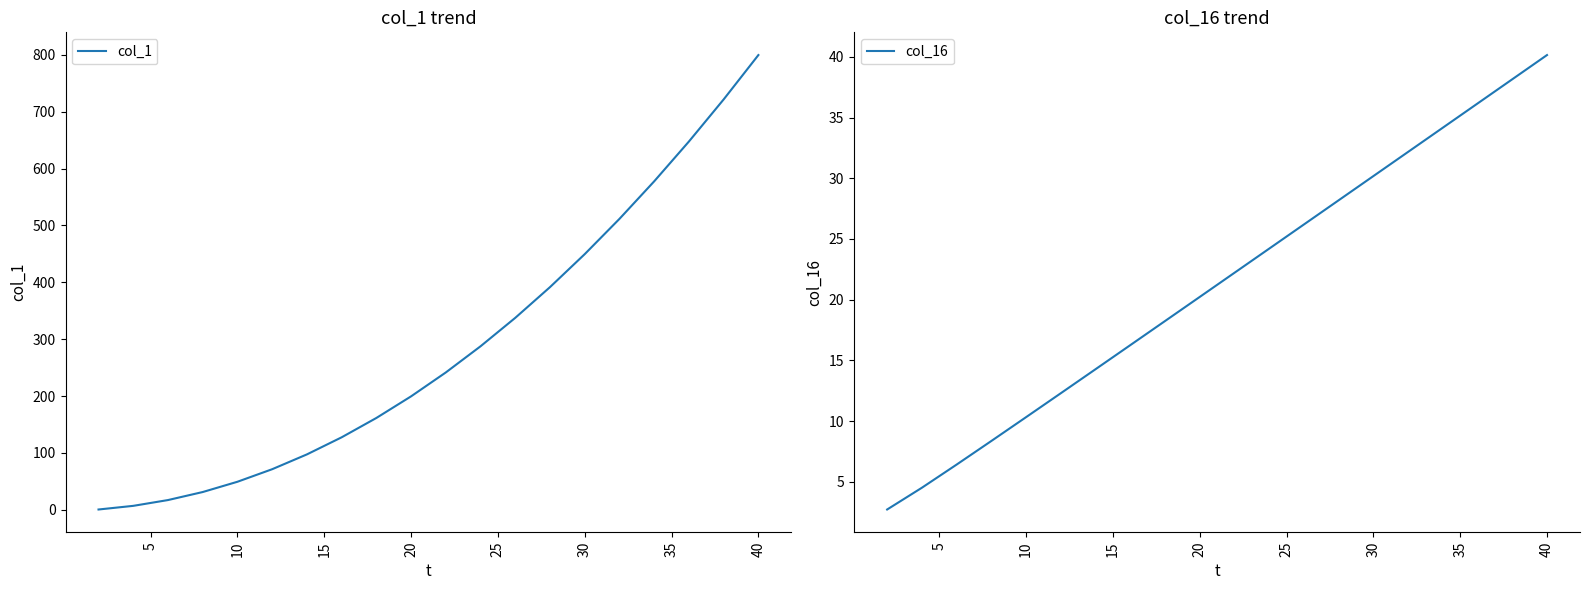

What is the maximum value for col_1?

799.7